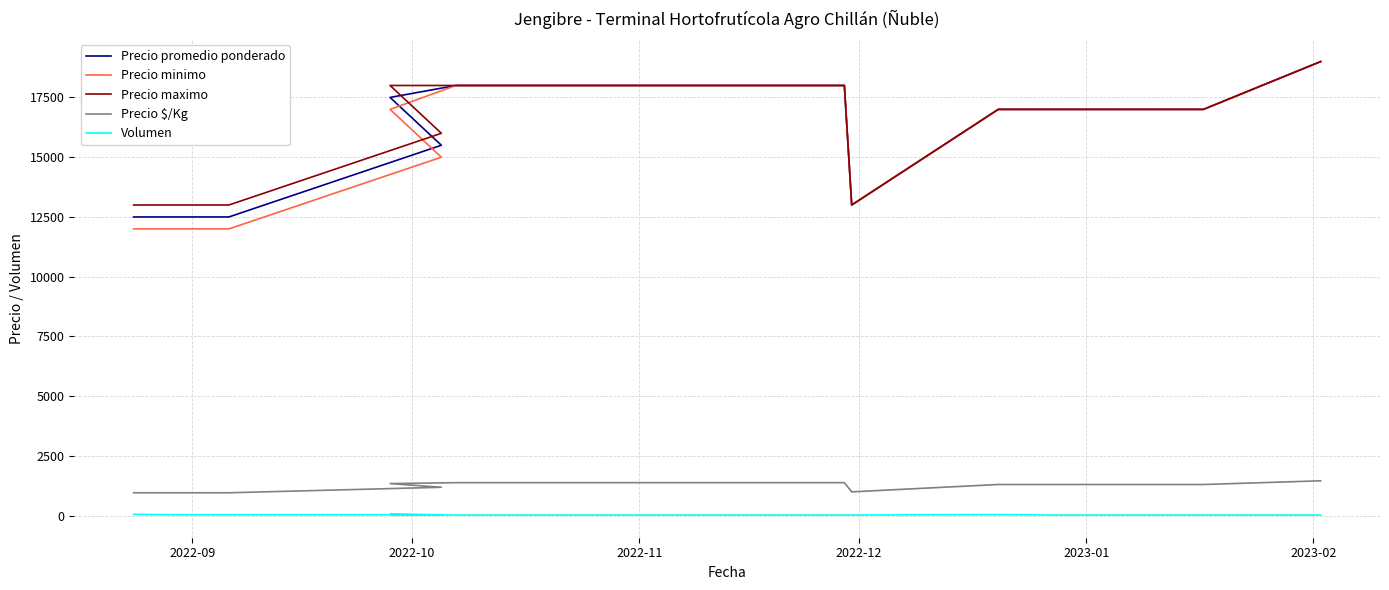

Reading right to left, transcribe all the data shown in this chart.

Precio promedio ponderado: 19000	17000	17000	17000	17000	13000	18000	18000	18000	18000	18000	18000	18000	17500	15500	12500	12500	12500
Precio minimo: 19000	17000	17000	17000	17000	13000	18000	18000	18000	18000	18000	18000	18000	17000	15000	12000	12000	12000
Precio maximo: 19000	17000	17000	17000	17000	13000	18000	18000	18000	18000	18000	18000	18000	18000	16000	13000	13000	13000
Precio $/Kg: 1462	1308	1308	1308	1308	1000	1385	1385	1385	1385	1385	1385	1385	1346	1192	962	962	962
Volumen: 30	30	30	30	50	30	30	30	30	30	30	30	30	60	40	40	40	60